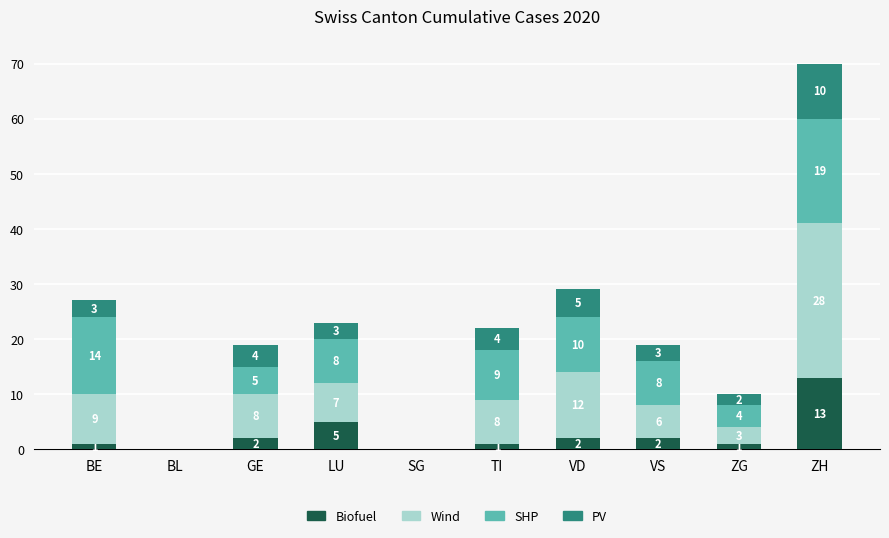

What is the total value across all series at VD?

29